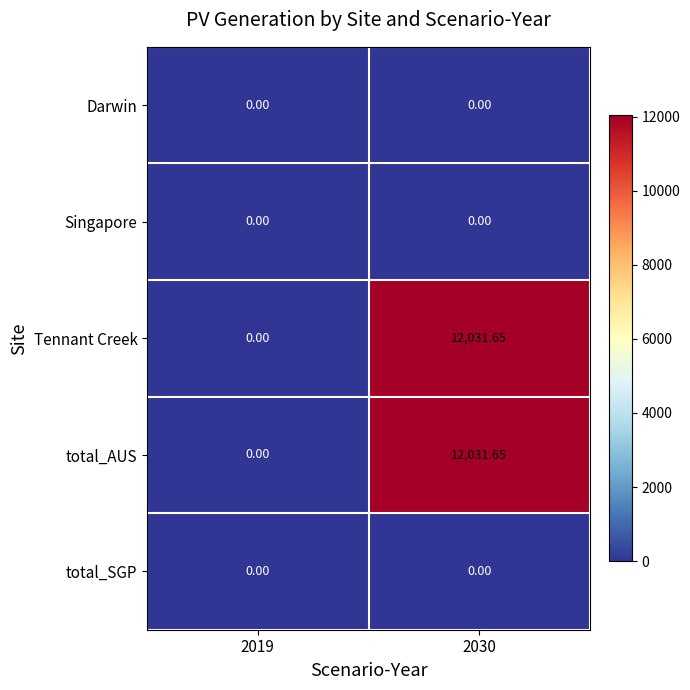

Count the number of data series in this chart.

5